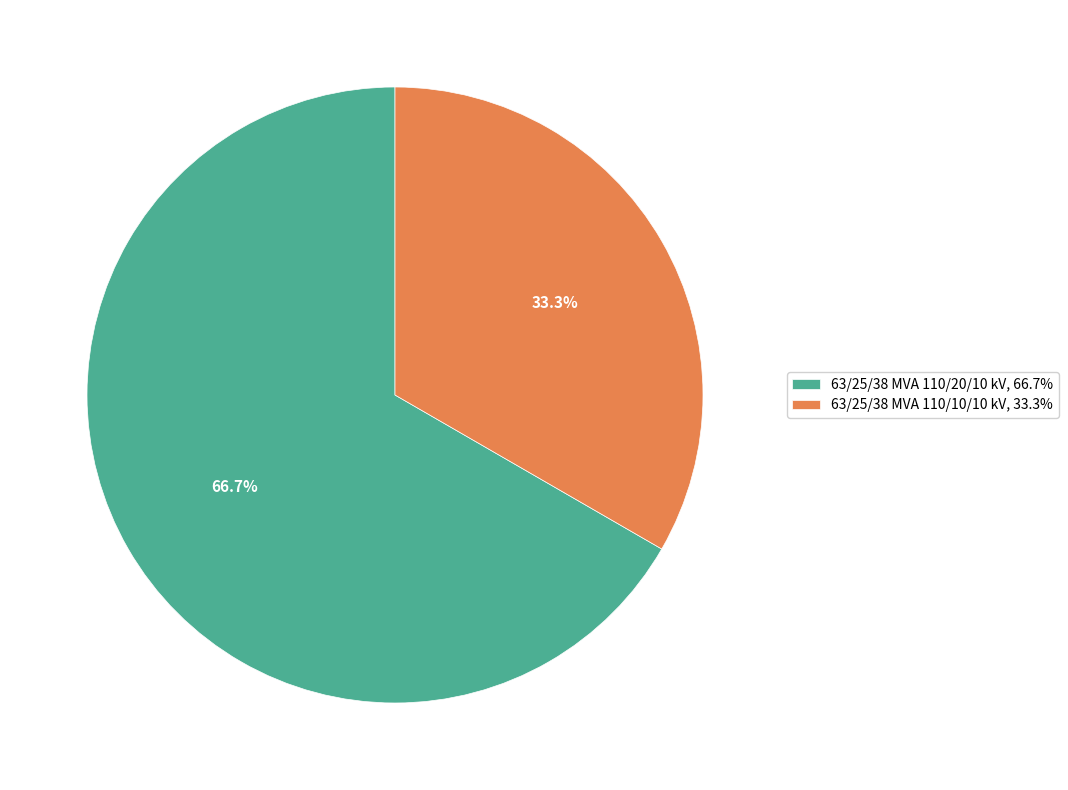

To the nearest percent, what percentage of the pie is 63/25/38 MVA 110/10/10 kV?

33%